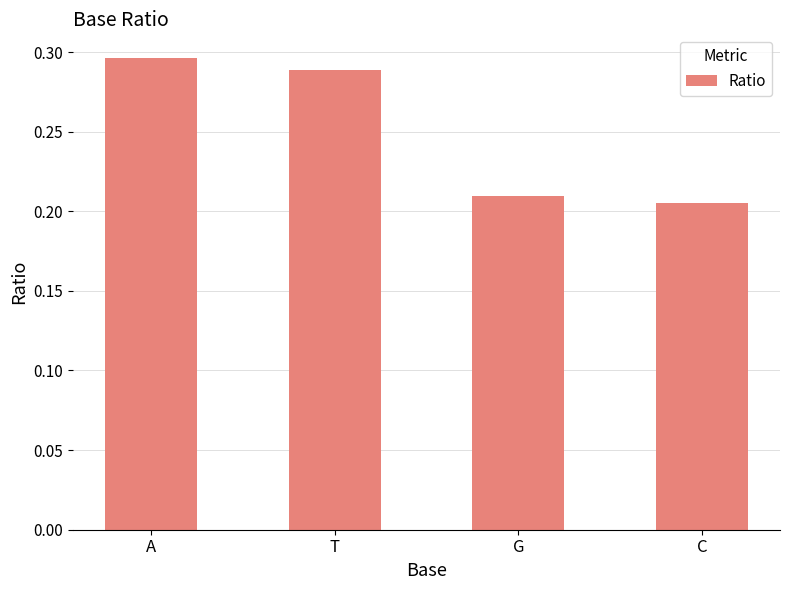

Rank the categories by value from highest to lowest.

A, T, G, C